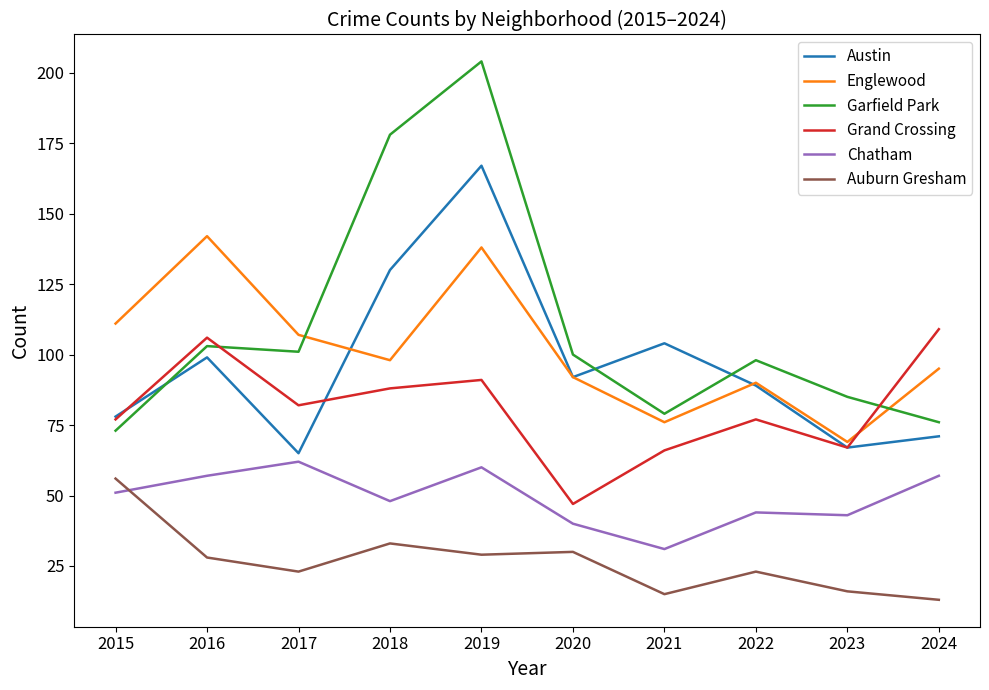

Which series changed the most between 2017 and 2023?

Englewood